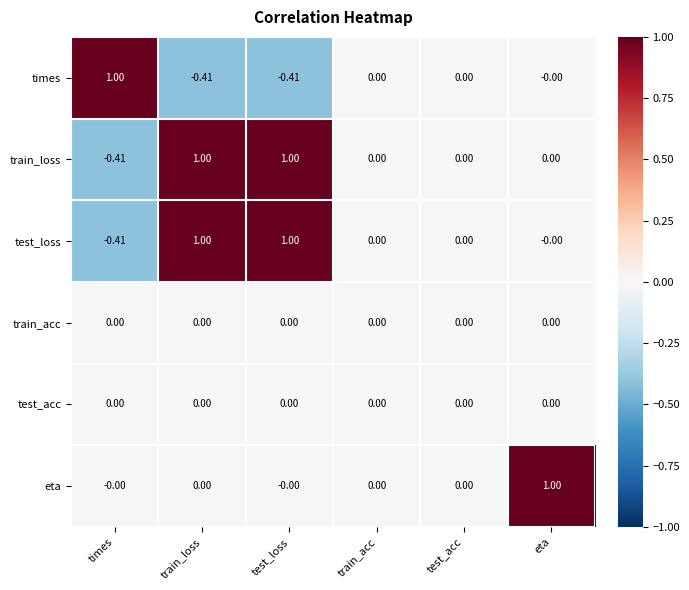

Is the value of times at test_loss greater than the value of test_loss at train_loss?

No